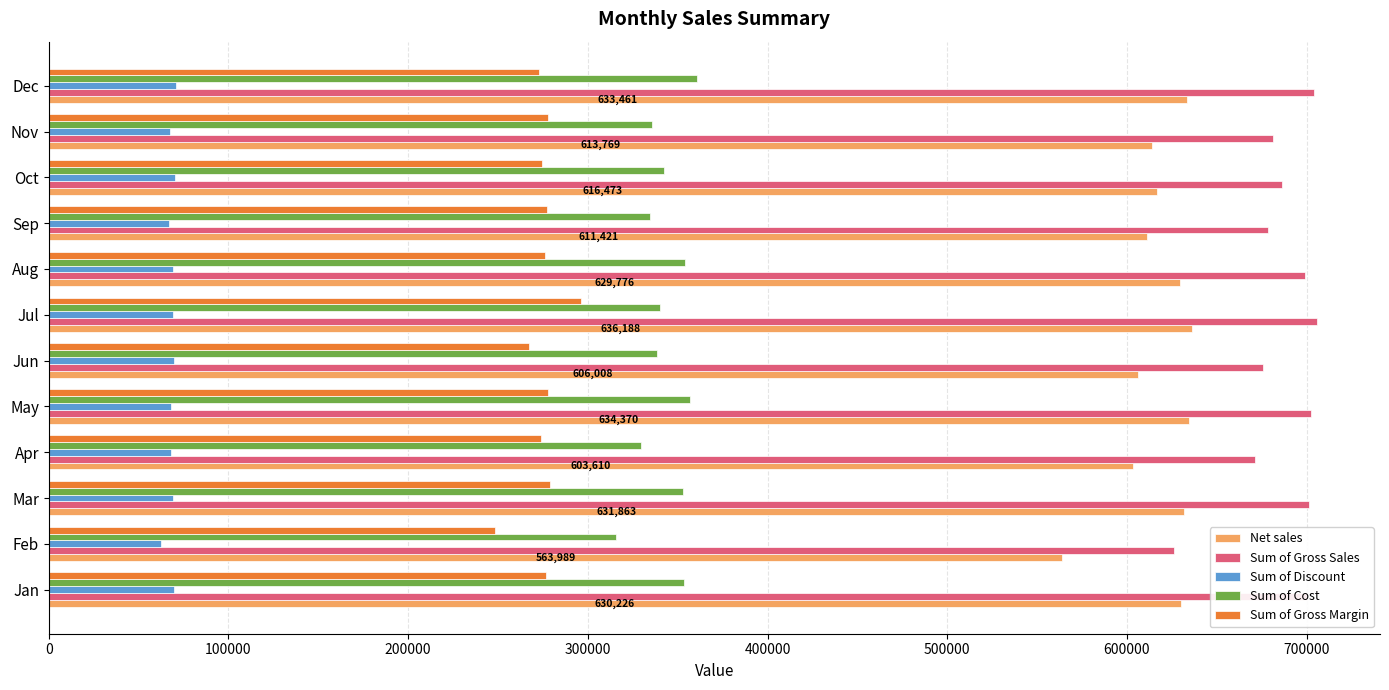

What is the highest value of the Sum of Cost series?

360896